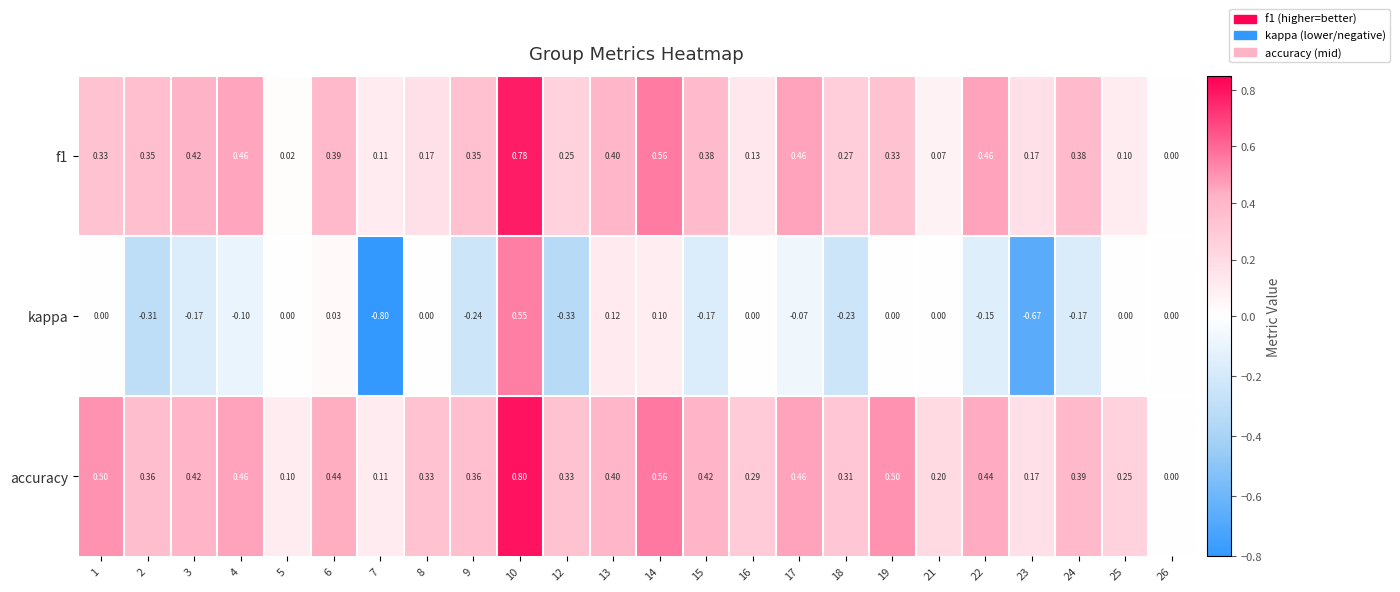

How many series are shown in this chart?

3